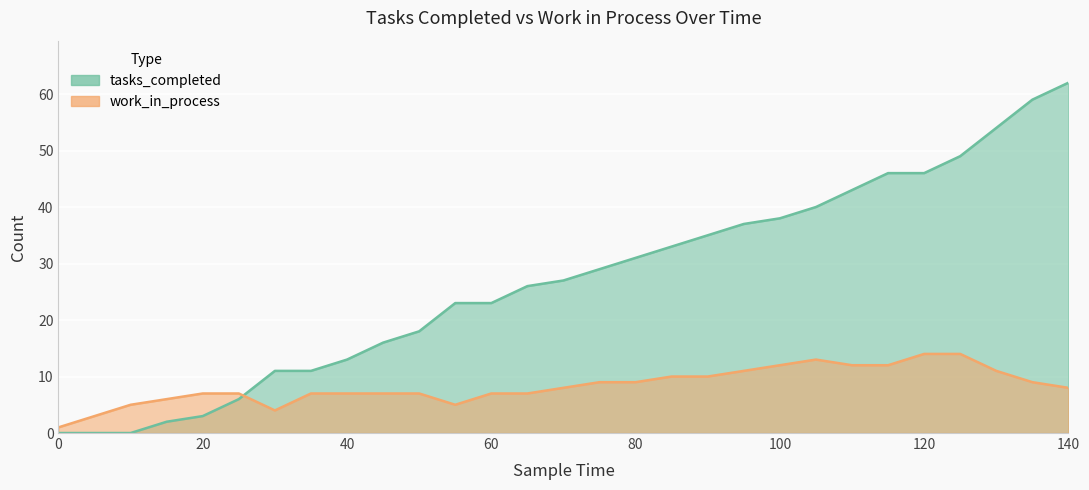

Reading left to right, extract all data points from this chart.

tasks_completed: 0=0	5=0	10=0	15=2	20=3	25=6	30=11	35=11	40=13	45=16	50=18	55=23	60=23	65=26	70=27	75=29	80=31	85=33	90=35	95=37	100=38	105=40	110=43	115=46	120=46	125=49	130=54	135=59	140=62
work_in_process: 0=1	5=3	10=5	15=6	20=7	25=7	30=4	35=7	40=7	45=7	50=7	55=5	60=7	65=7	70=8	75=9	80=9	85=10	90=10	95=11	100=12	105=13	110=12	115=12	120=14	125=14	130=11	135=9	140=8